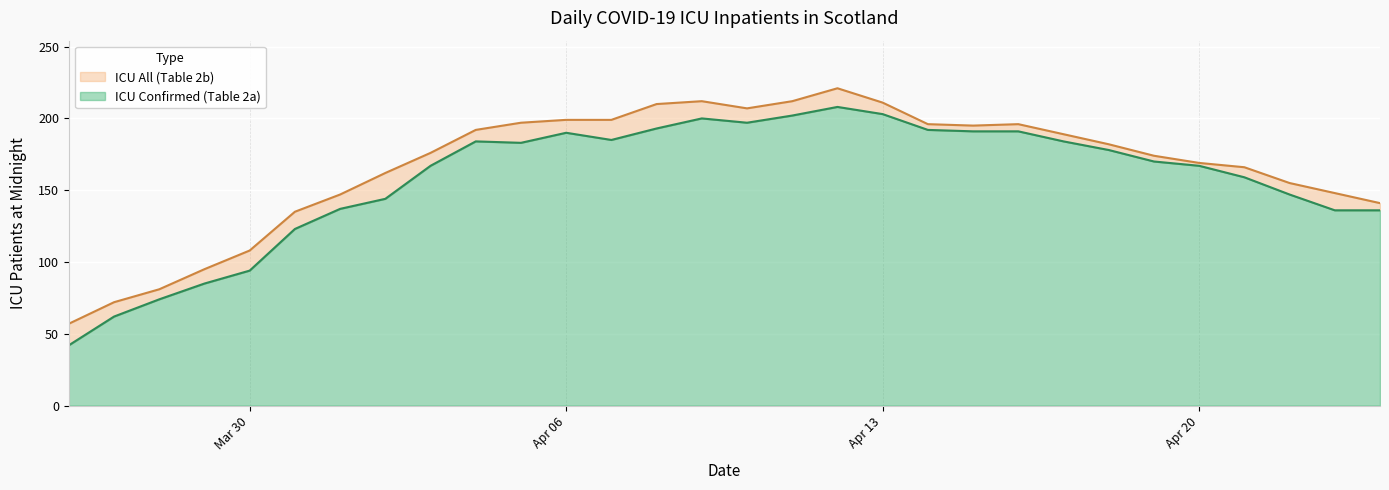

Does the chart display data point markers on the line(s)?

No